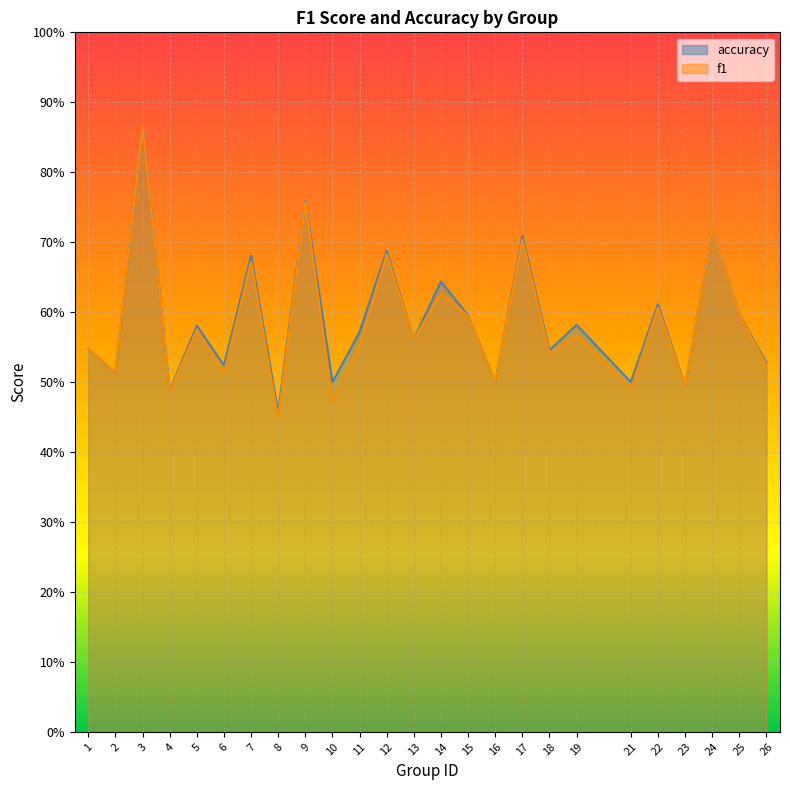

What is the minimum value for f1?

0.4